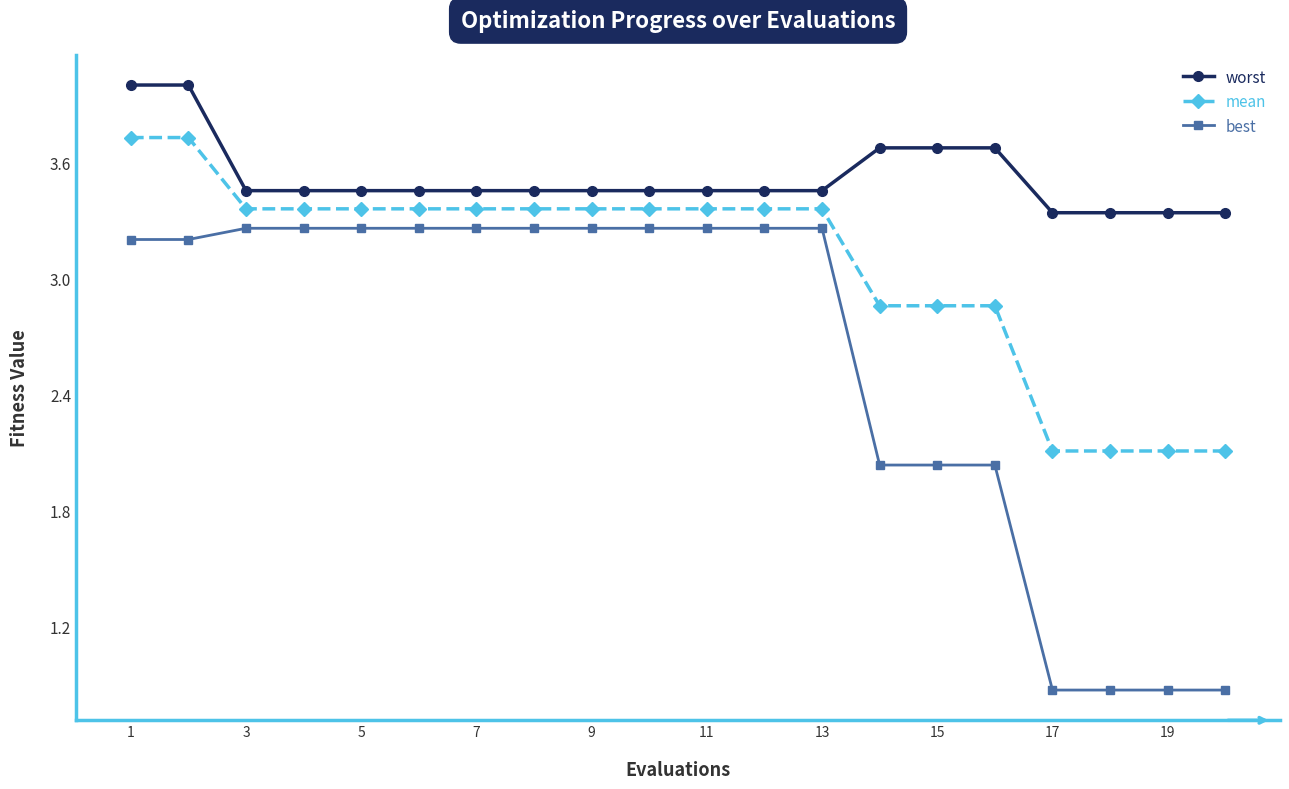

What is the maximum value for worst?

4.0